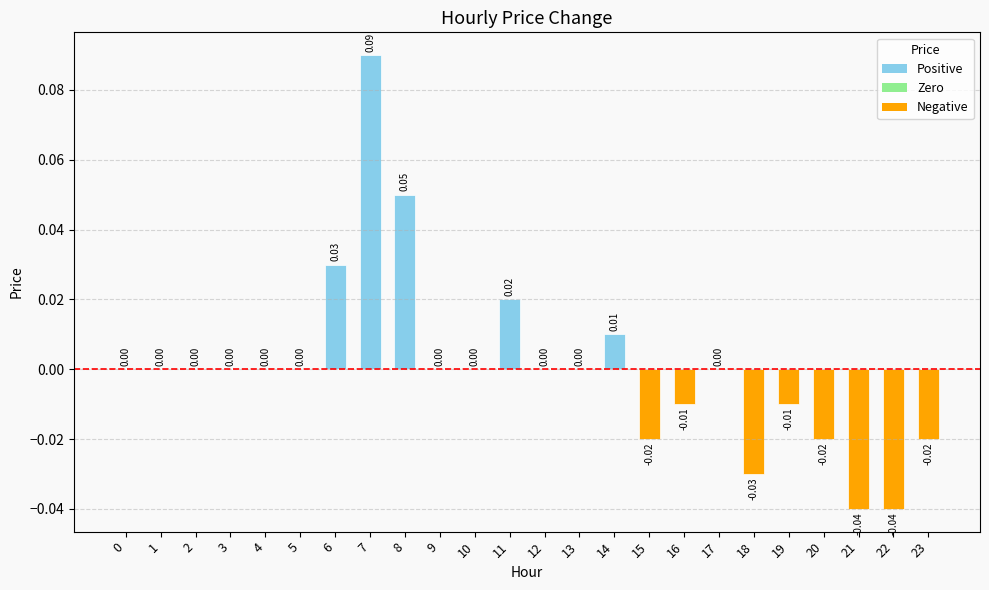

Are the bars horizontal?

No